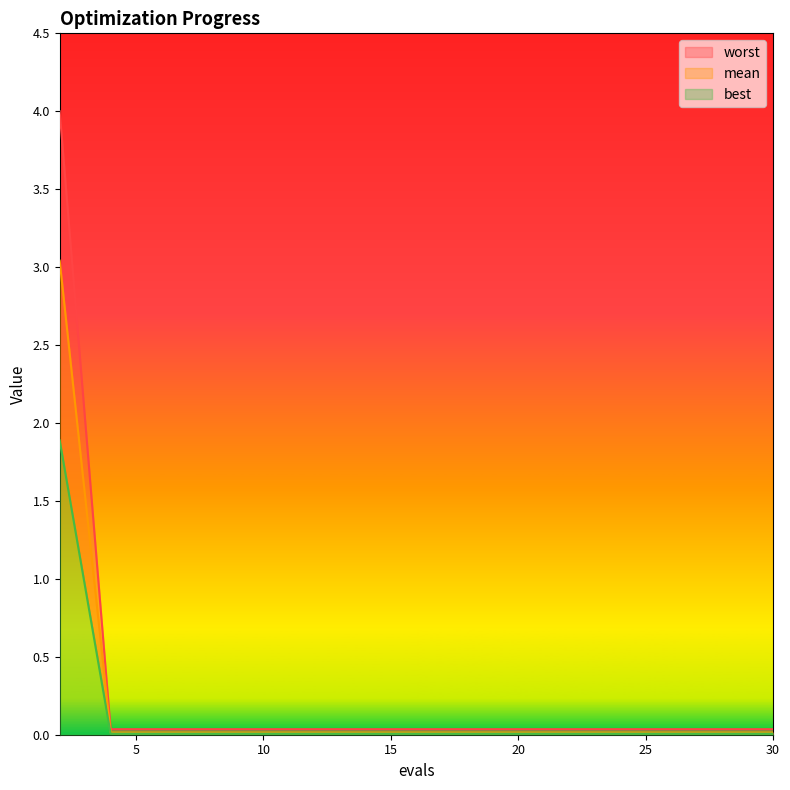

At which category is the sum across all series the highest?

2